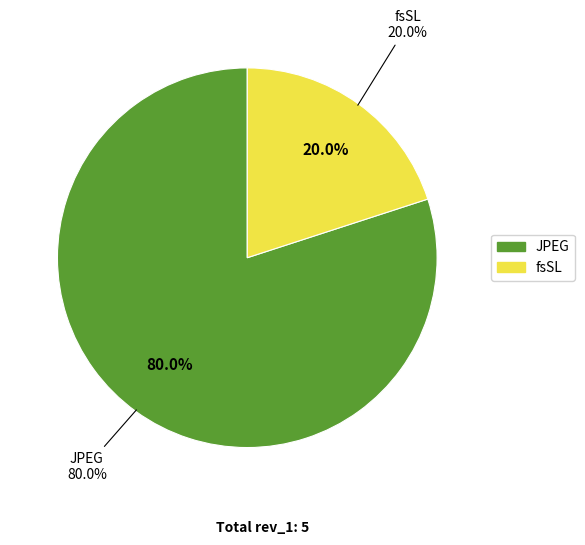

To the nearest percent, what is the average slice percentage?

50%